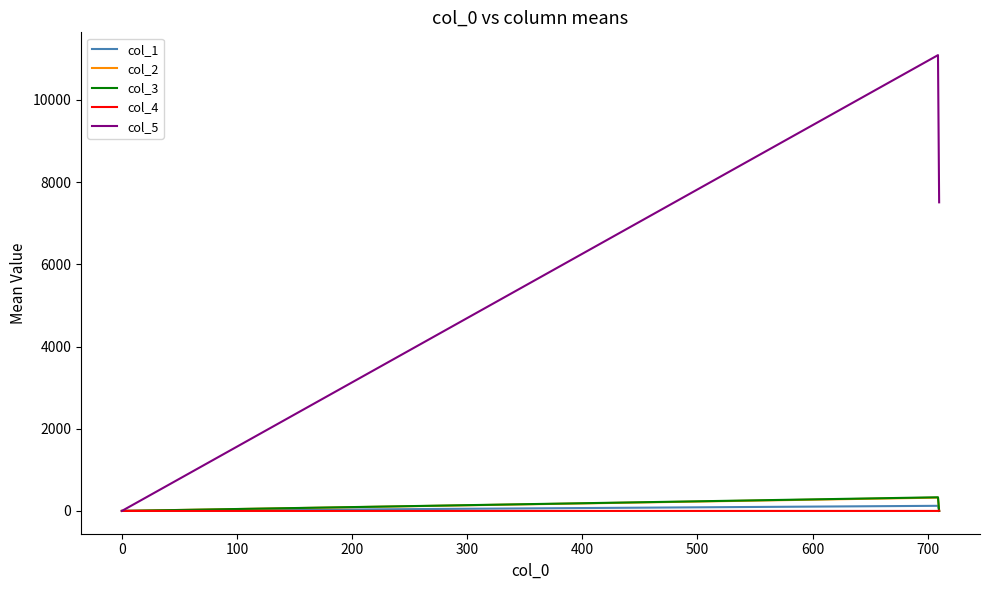

Which series has the largest range (max minus min)?

col_5